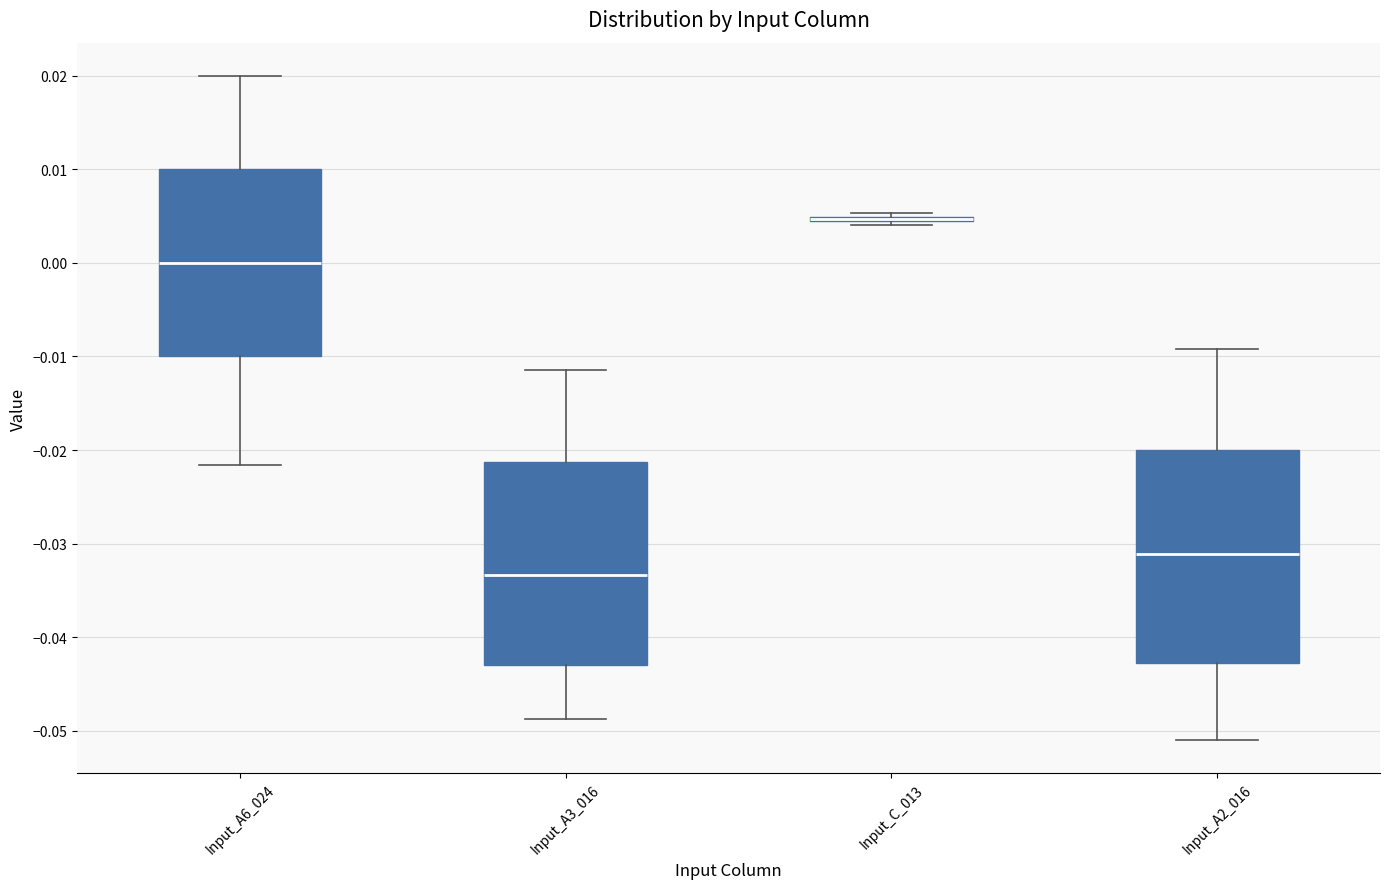

Reading left to right, transcribe this box plot: for each box, give where its median line is, the range the box spans, and where its two whiskers end, as read against the y-axis. The values are not printed on the chart, so give them approximately, as read against the axis.

Input_A6_024: median 0.000, box -0.010 to 0.010, whiskers -0.022 to 0.020
Input_A3_016: median -0.033, box -0.043 to -0.021, whiskers -0.049 to -0.011
Input_C_013: box collapsed to a line at 0.005, whiskers 0.004 to 0.005
Input_A2_016: median -0.031, box -0.043 to -0.020, whiskers -0.051 to -0.009